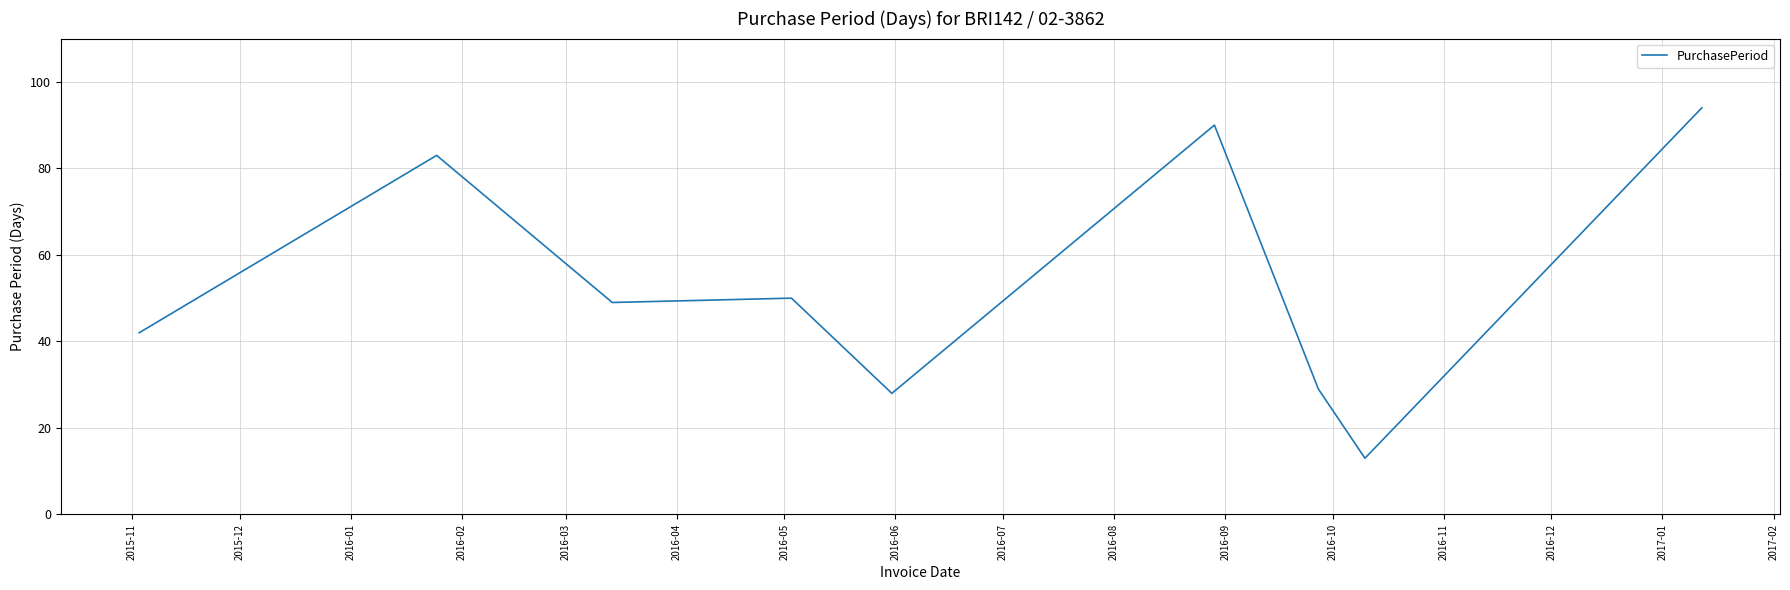

What is the sum of all values?

478